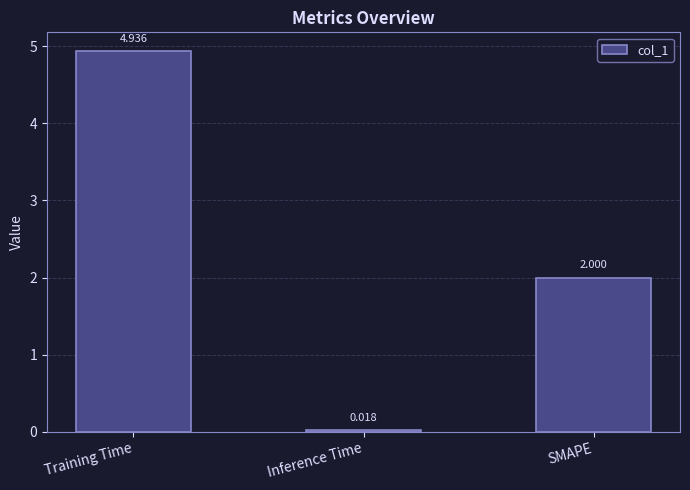

What is the average value?

2.3